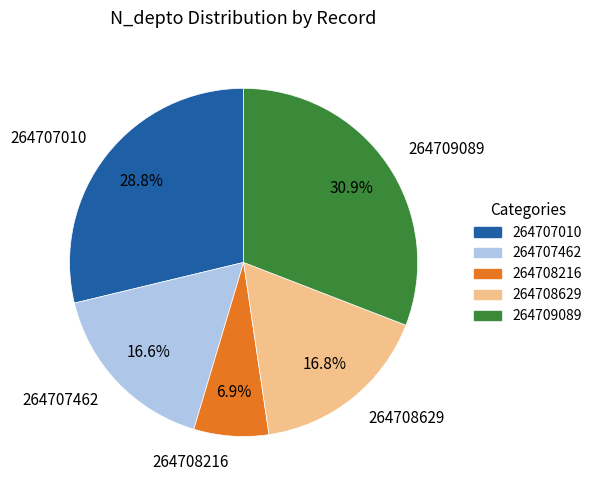

What is the ratio of the value at 264708629 to the value at 264708216?

2.4